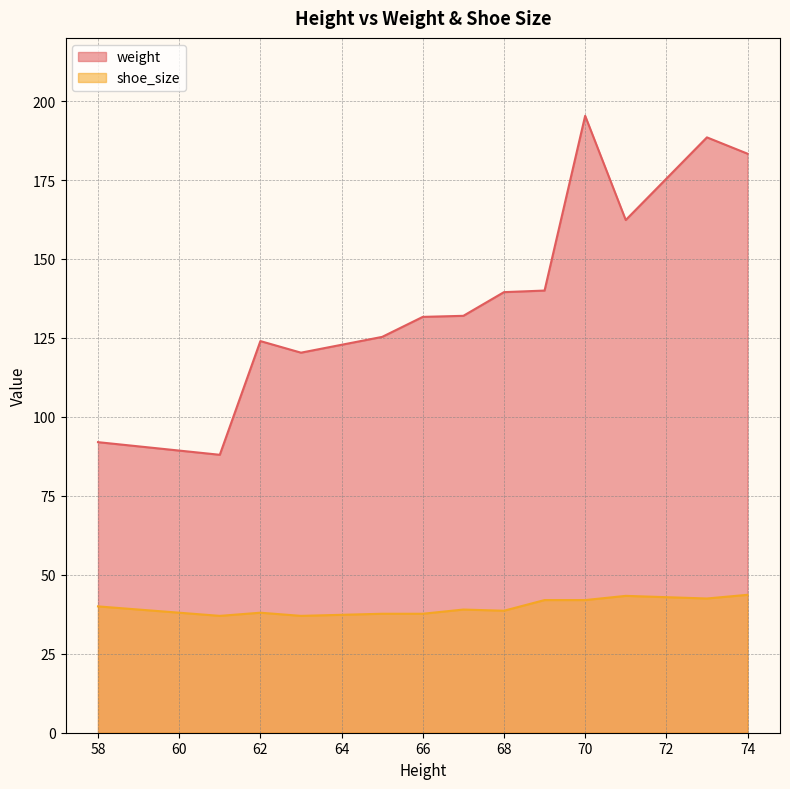

The value of shoe_size at 68 is 12. True or false?

False